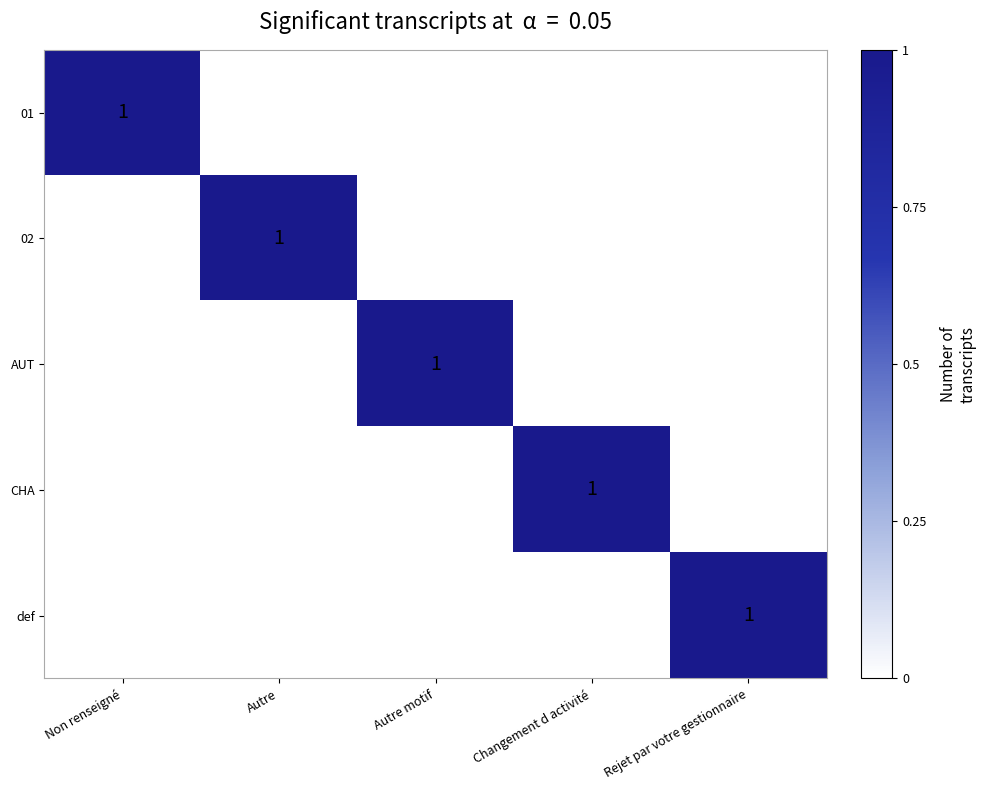

The 01 series shows 0 at Non renseigné. True or false?

False